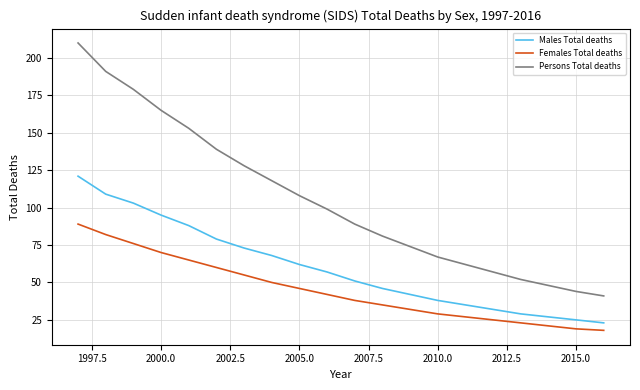

True or false: Females Total deaths and Persons Total deaths cross at least once.

False